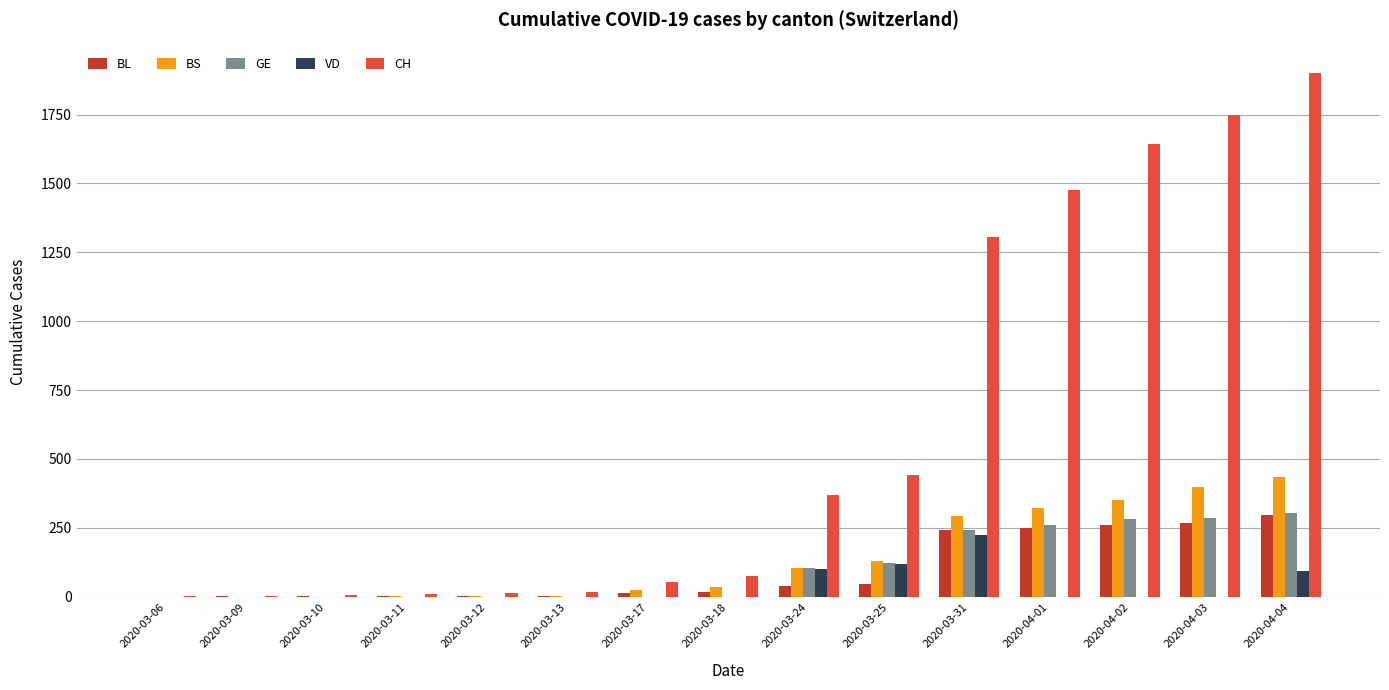

Which series has the largest total across all categories?

CH